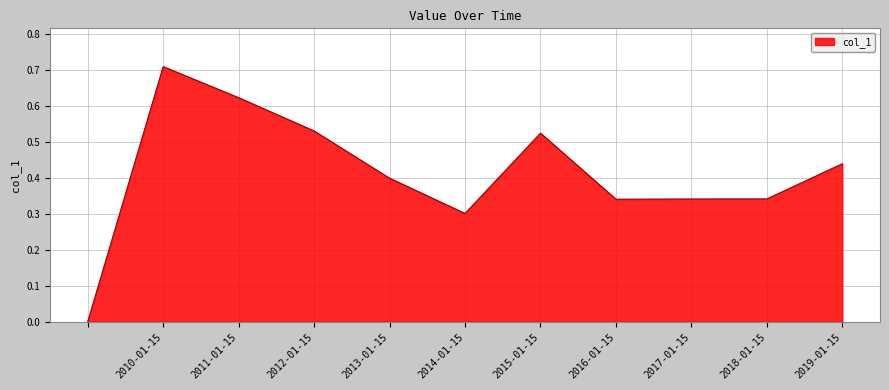

What is the difference between the maximum and minimum values?

0.7